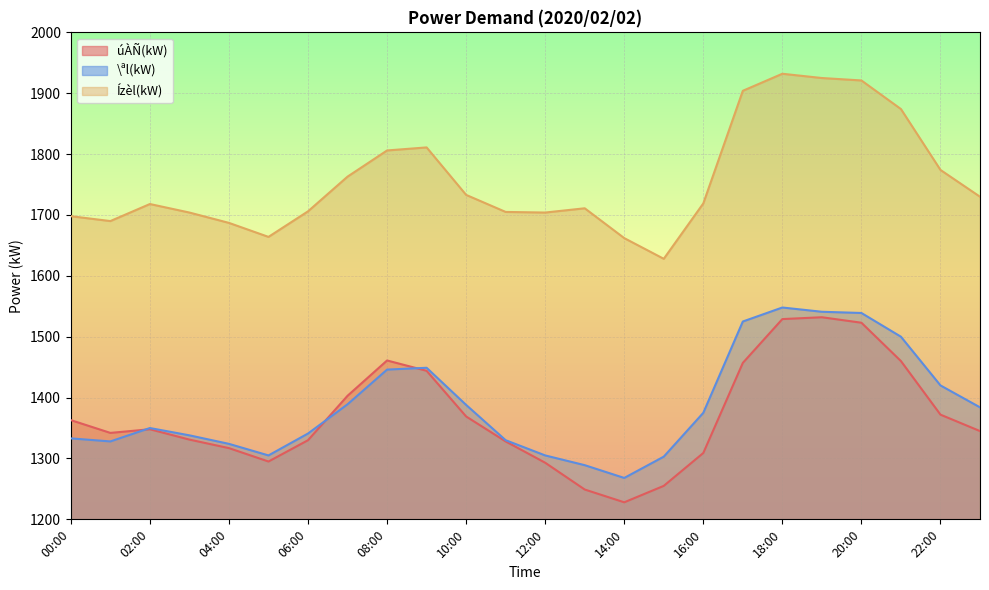

True or false: Ízèl(kW) and \ªl(kW) cross at least once.

False